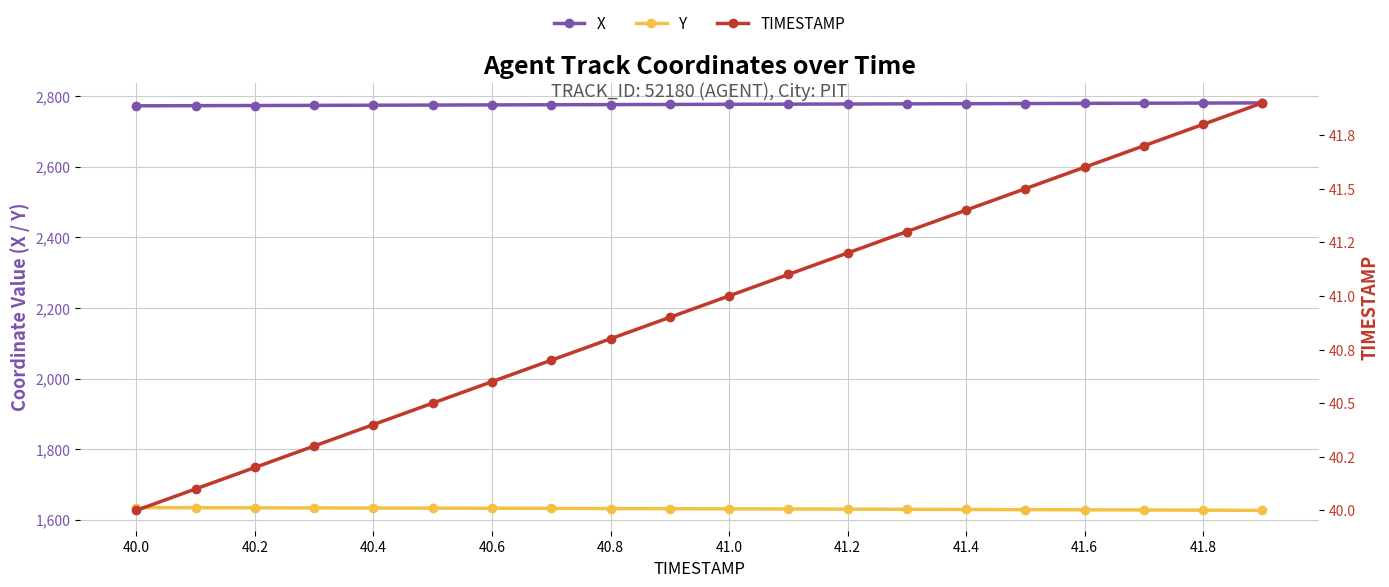

Is this an area chart (filled region under the line)?

No